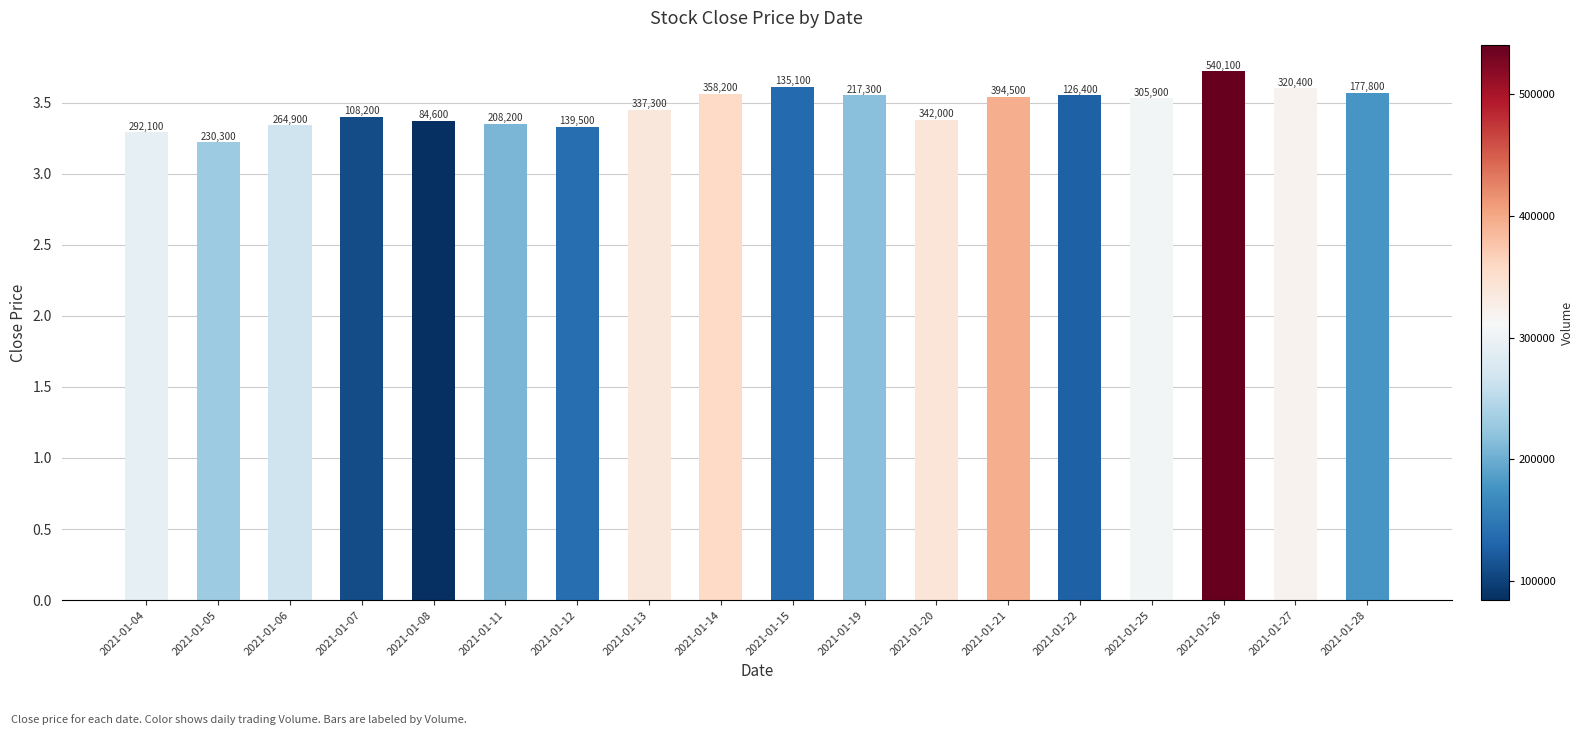

What is the difference between the values at 2021-01-12 and 2021-01-05?

0.1